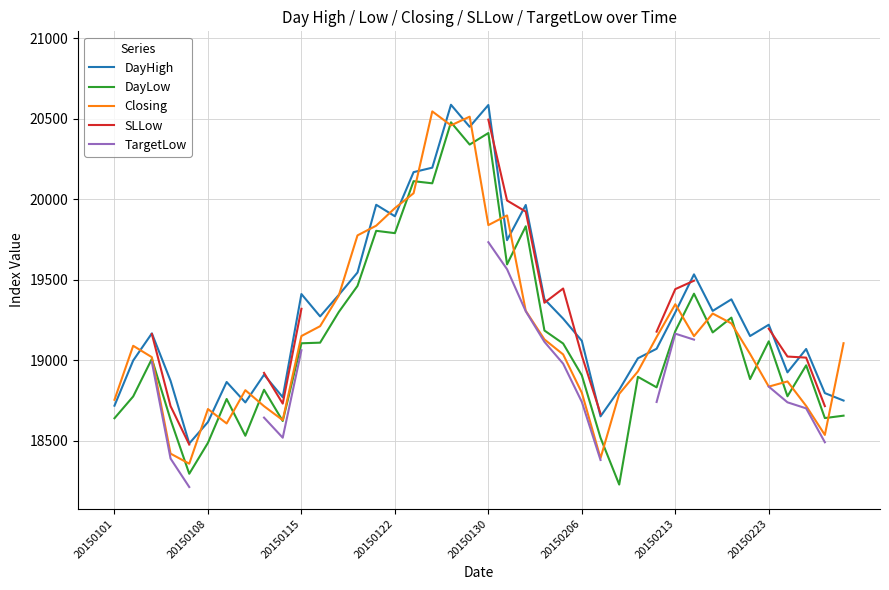

Where does the DayHigh series first go above 19219?

20150115